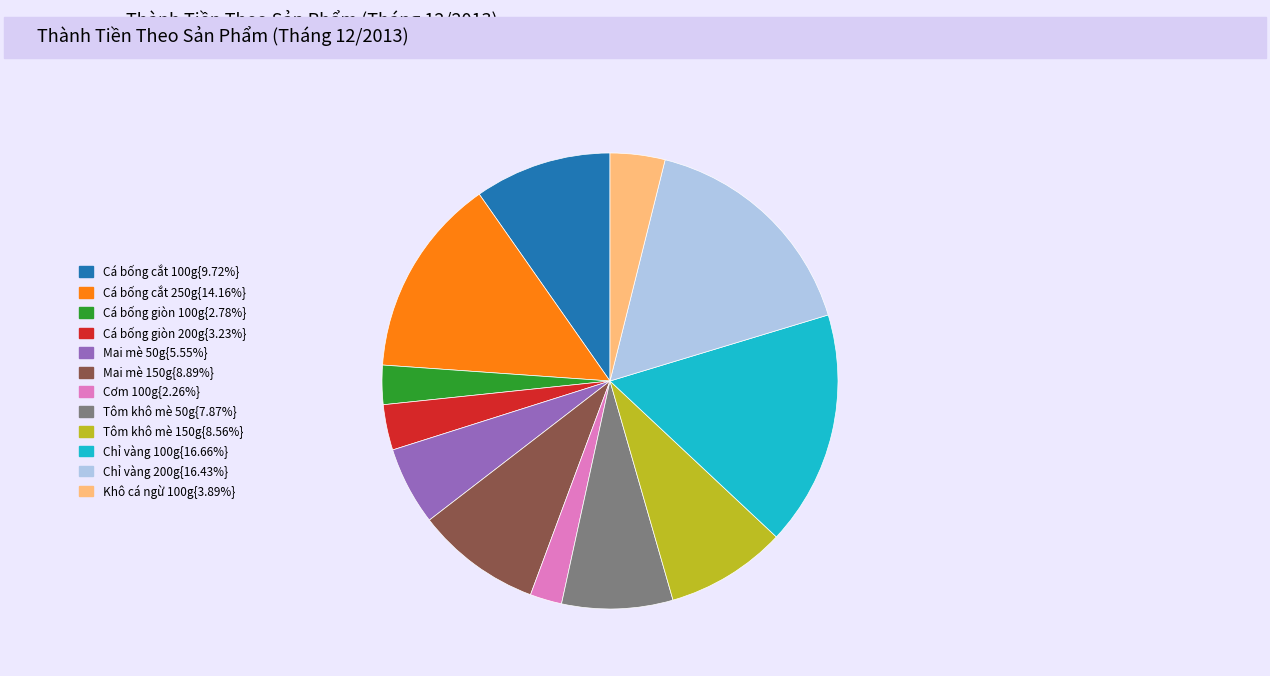

Is there a majority slice in this chart?

No